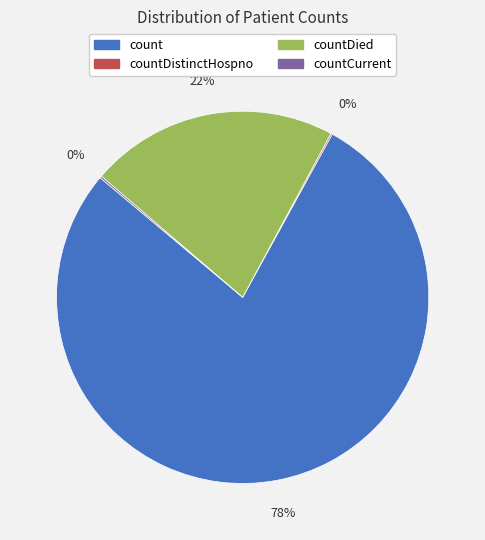

Do count and countDied together represent more than half of the pie?

Yes